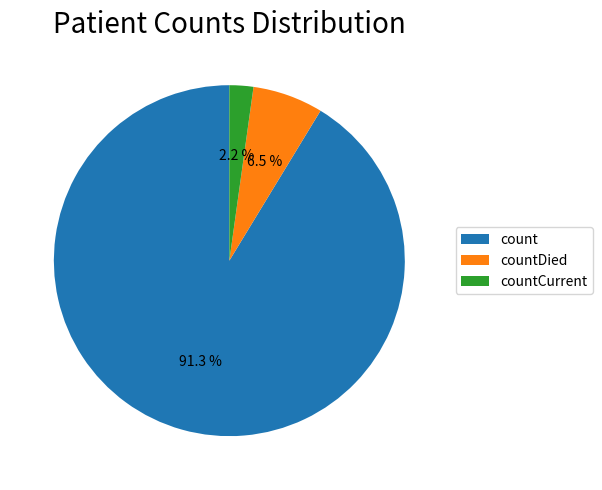

What percentage is NOT represented by countDied?

93.5%